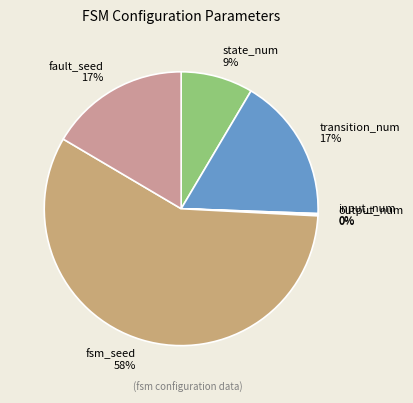

Which category has the biggest portion of the pie?

fsm_seed